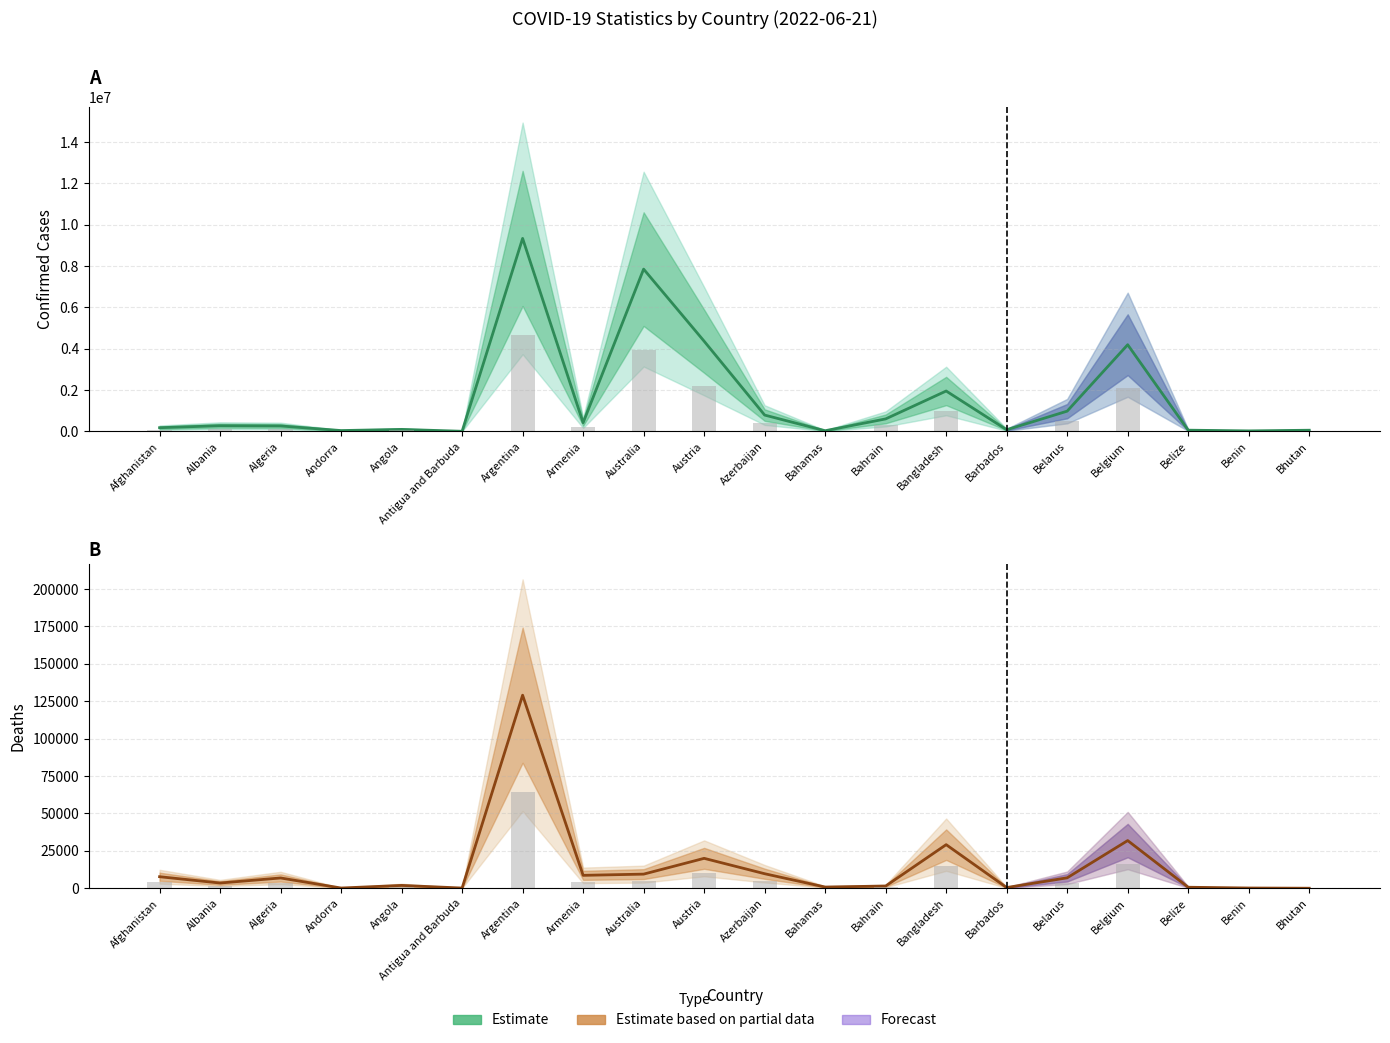

What is the total value across all series at Afghanistan?

189439